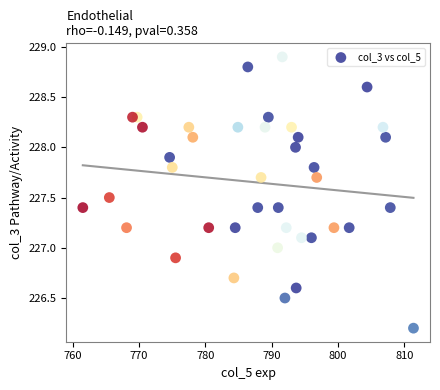

What is the range of Y values (max minus min)?

2.7